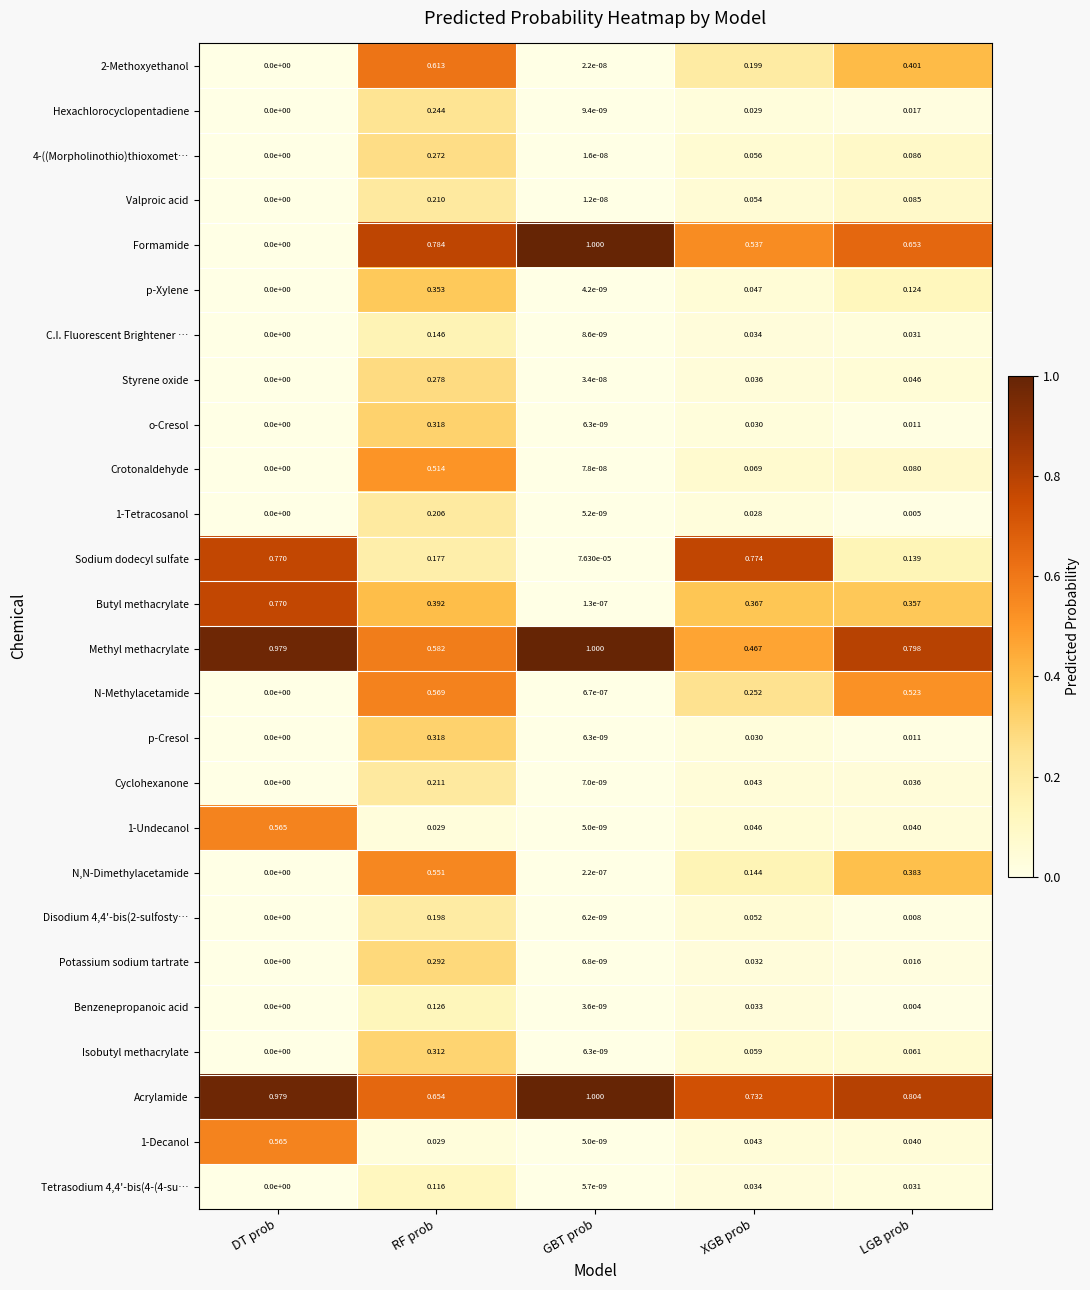

Between RF prob and LGB prob, which series saw the biggest shift?

Crotonaldehyde